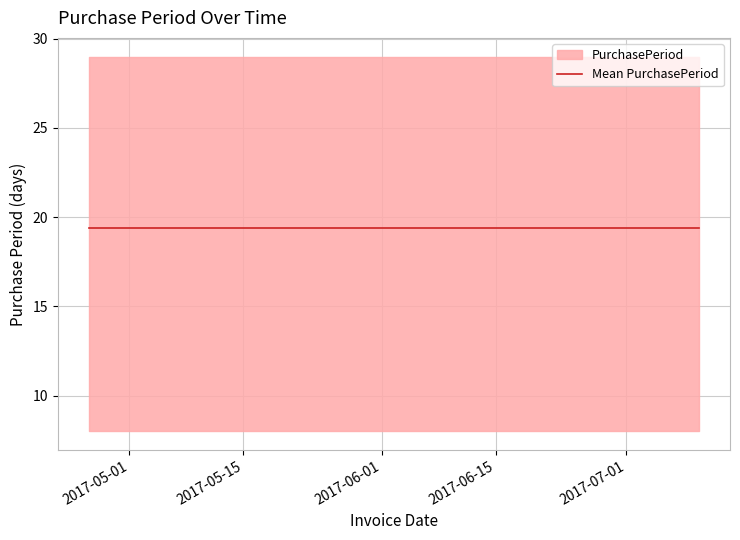

What is the sum of all values?

97